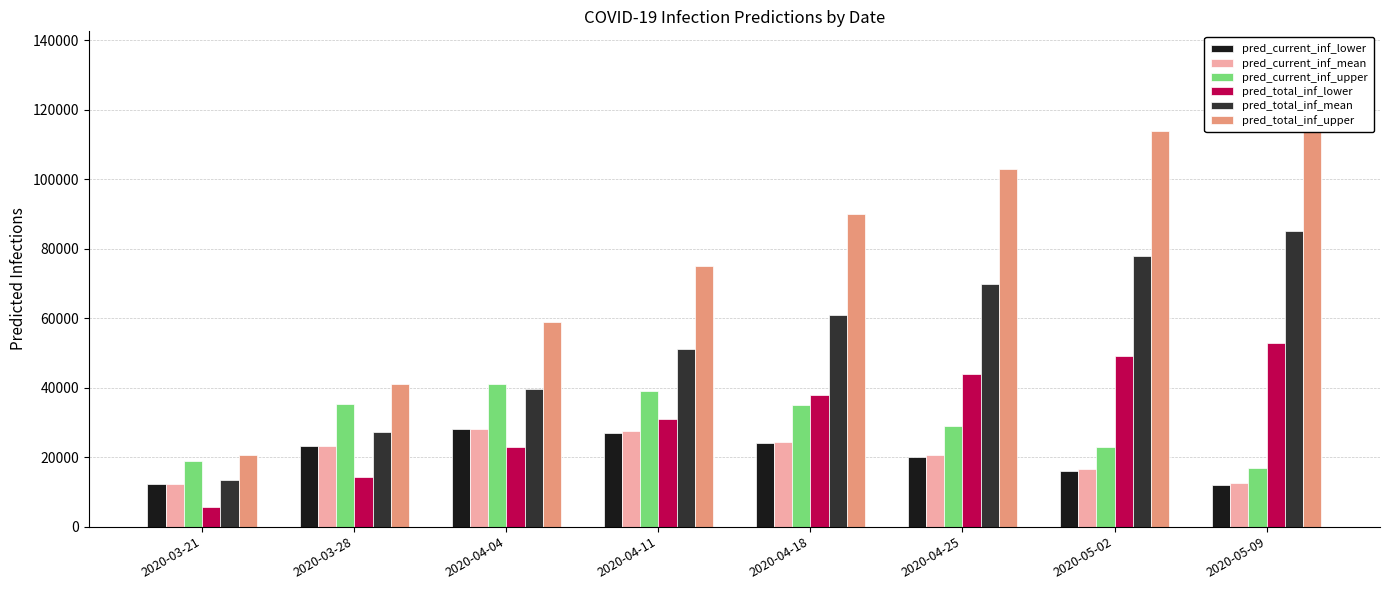

What is the average value of the pred_total_inf_upper series?

78278